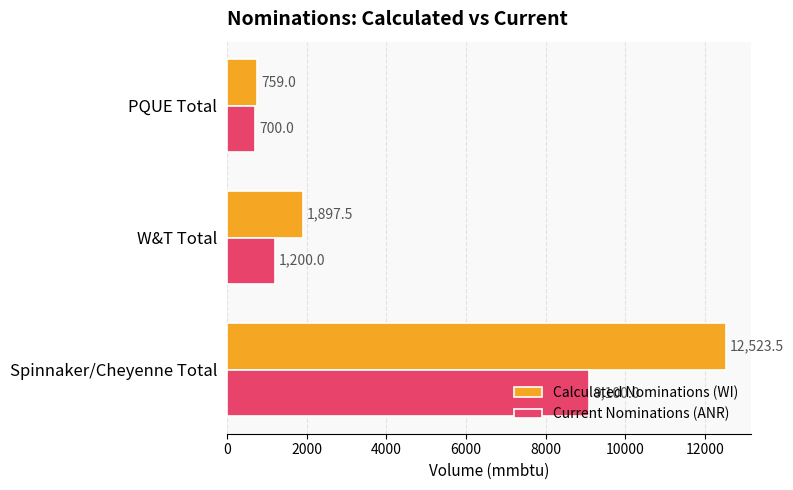

What is the difference between the maximum and minimum values in the Calculated Nominations (WI) series?

11764.5